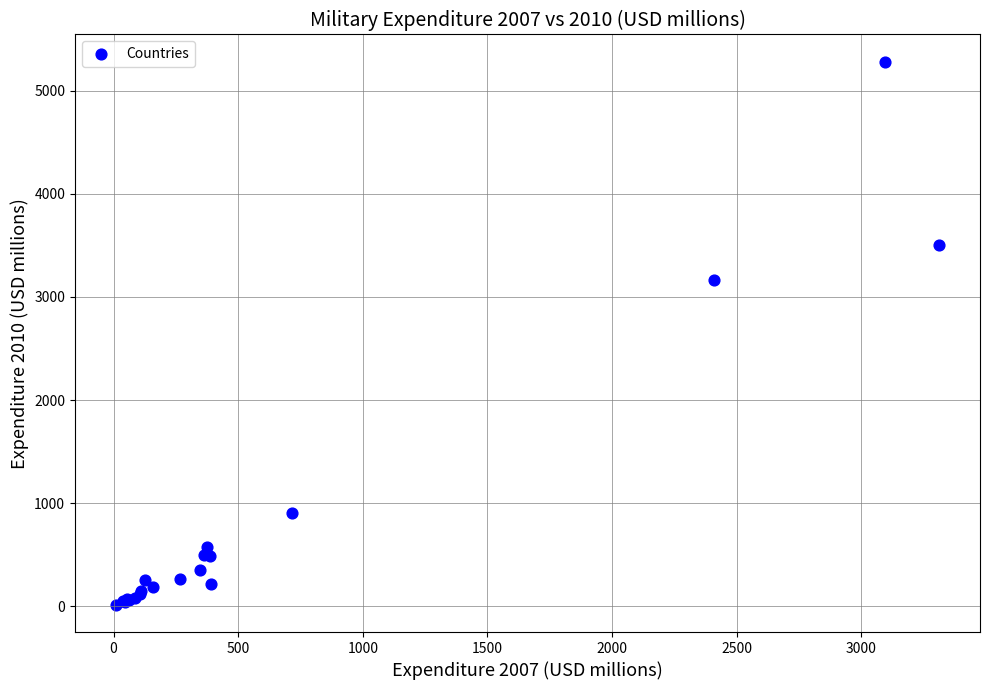

What Y value in the scatter plot is closest to 2647?

3160.8